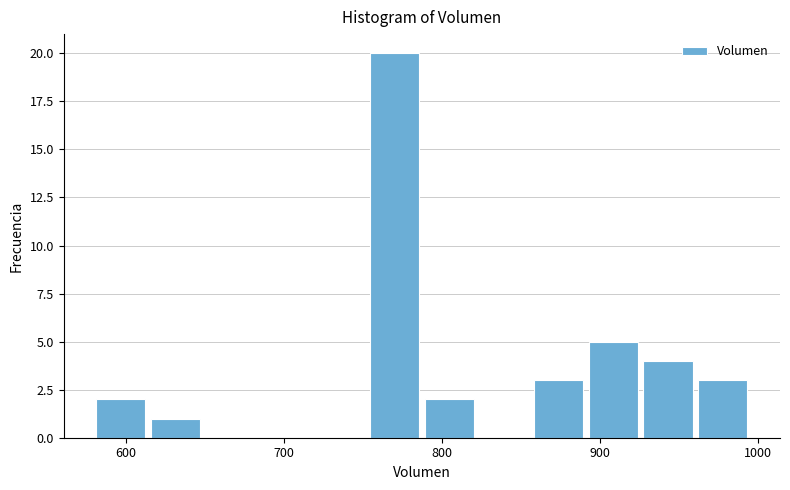

Read against the x-axis, roughly where is the centre of the tallest bar?

770